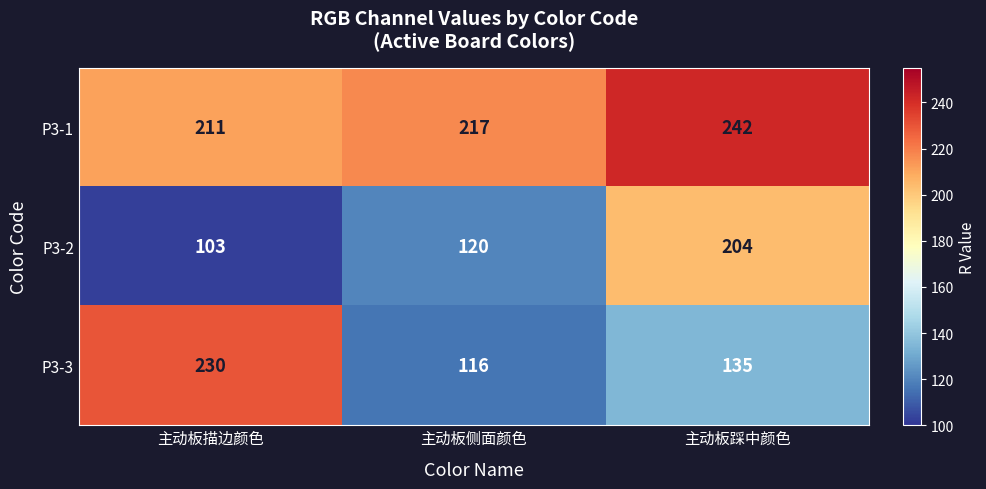

How many P3-1 values are between 211 and 242?

3